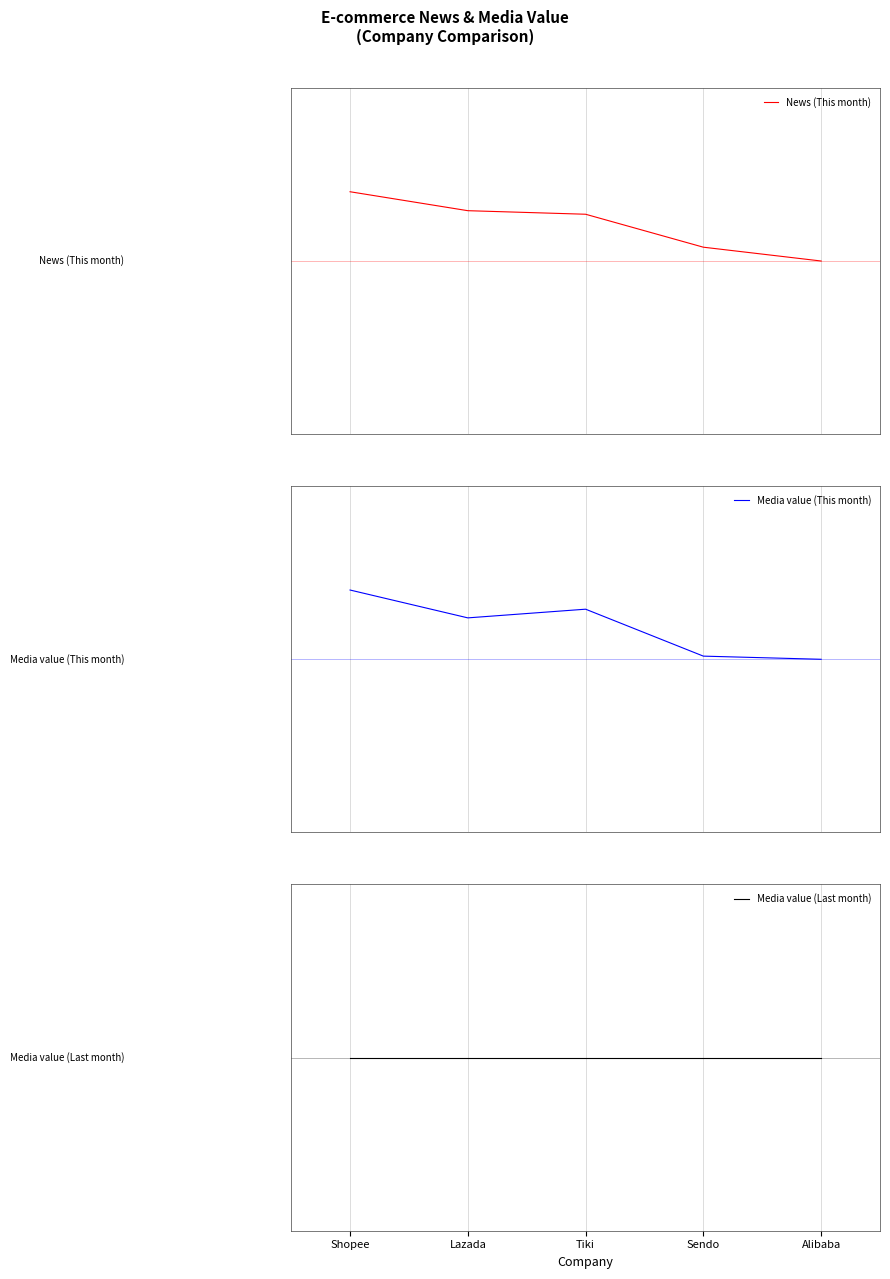

What is the difference between the highest and lowest values at Lazada?

0.3